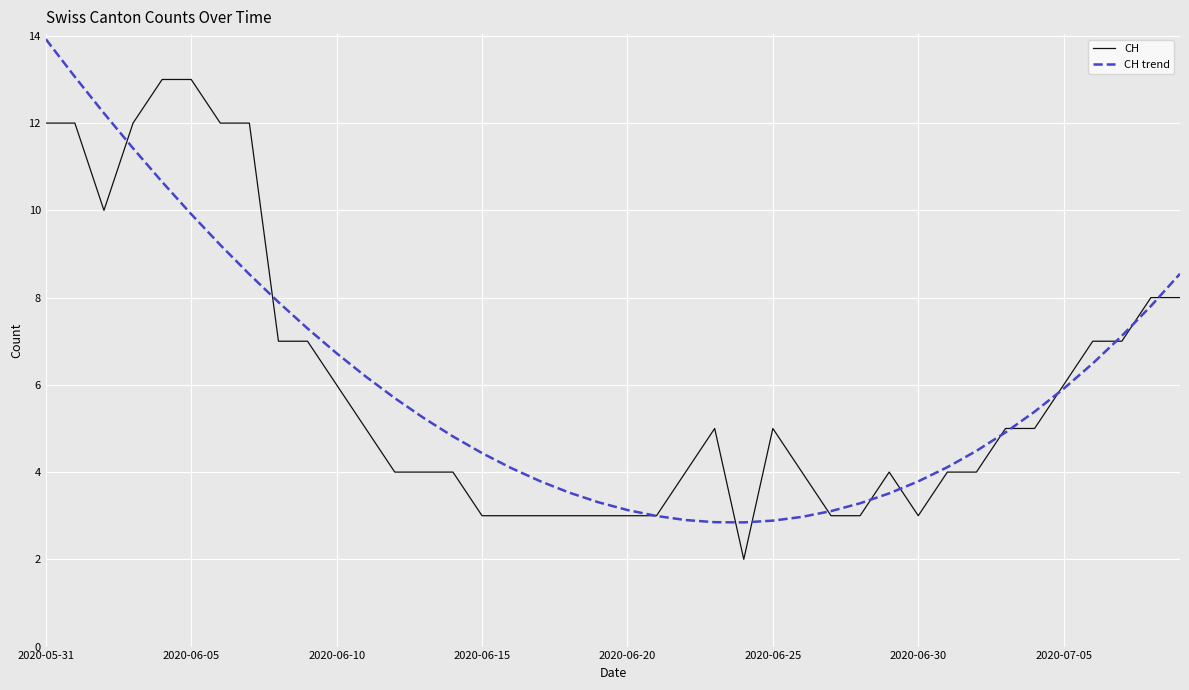

After their last crossing, which series has the higher values: CH or CH trend?

CH trend